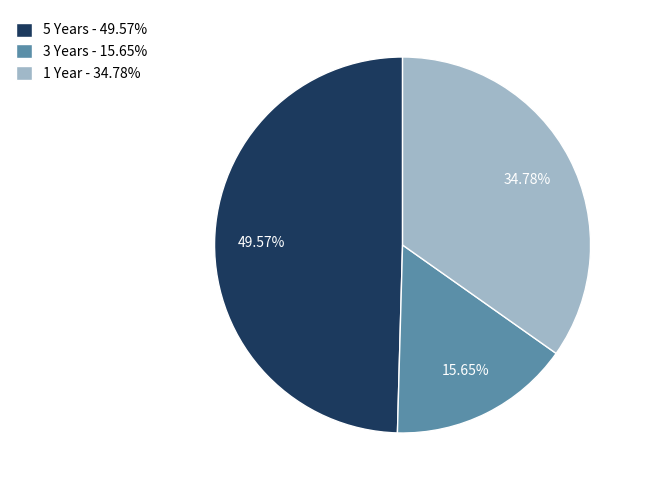

To the nearest percent, what is the difference between the 1 Year and 5 Years slice percentages?

15%